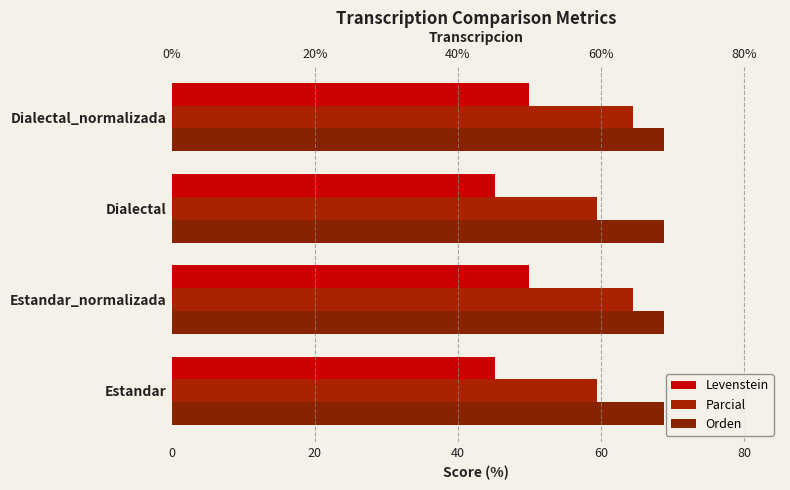

Which series has the largest range (max minus min)?

Parcial